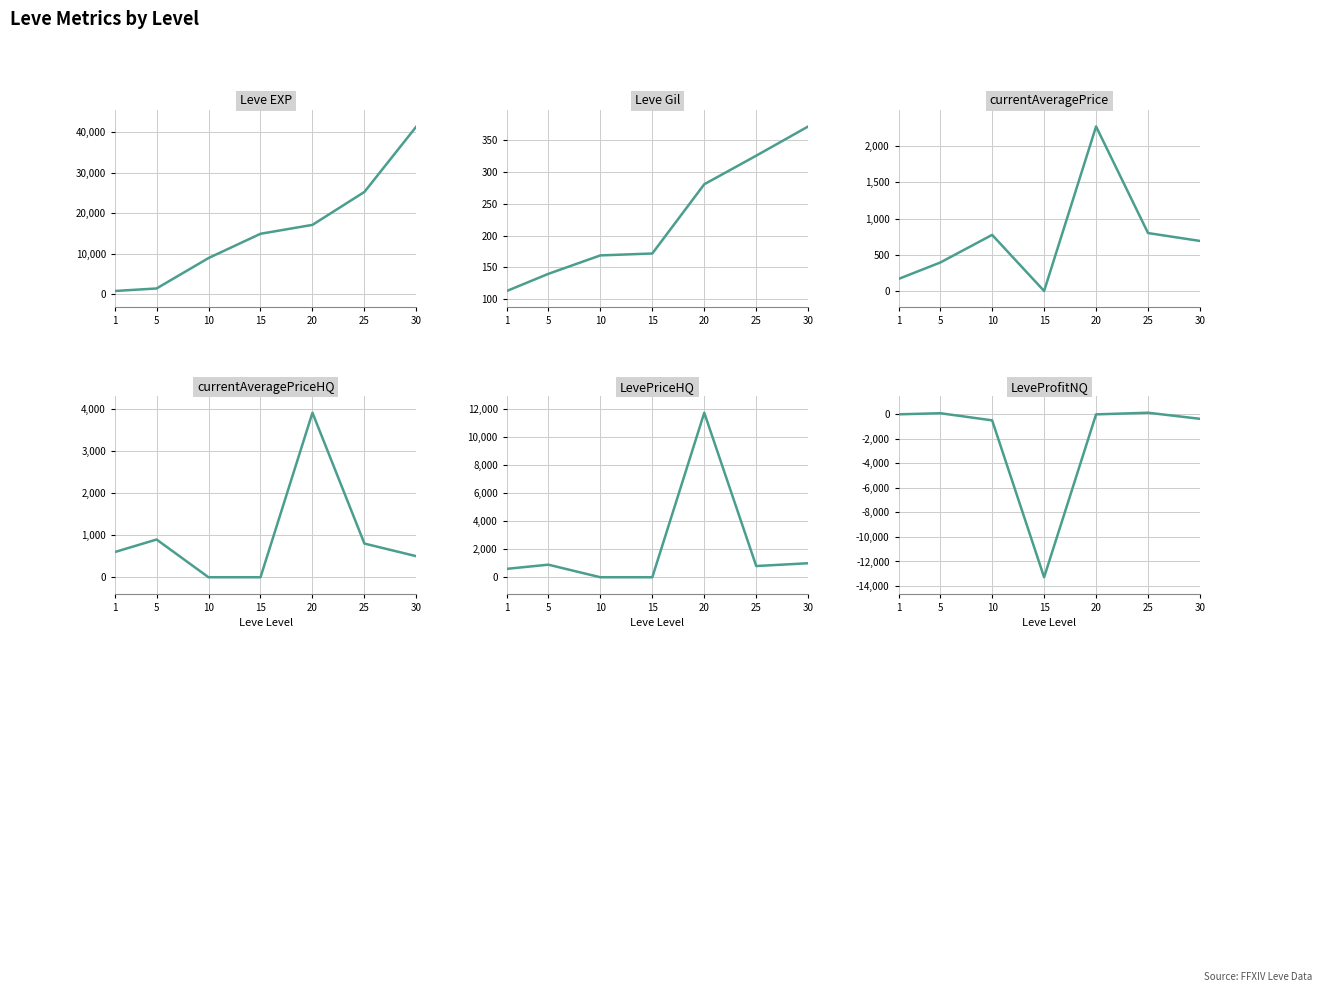

How many data points does each series have?

7